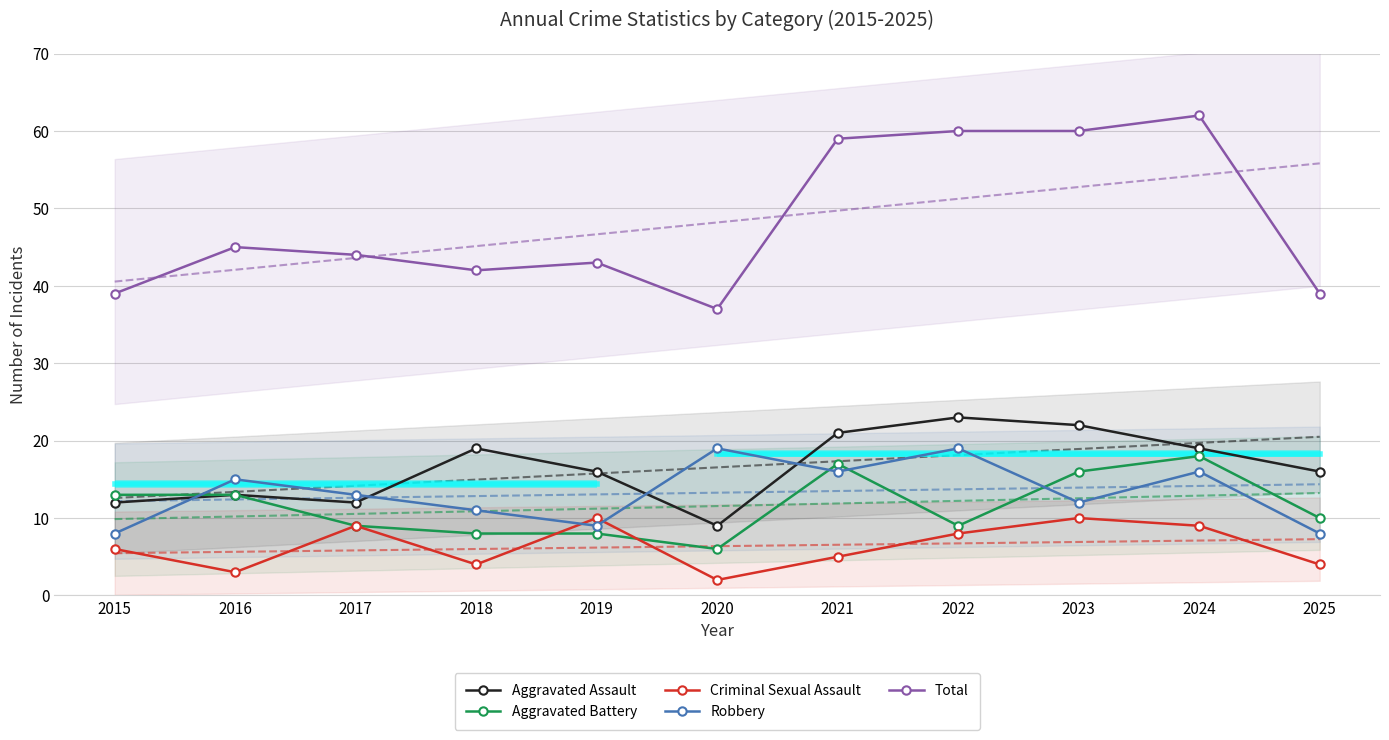

What is the minimum value for Robbery?

8